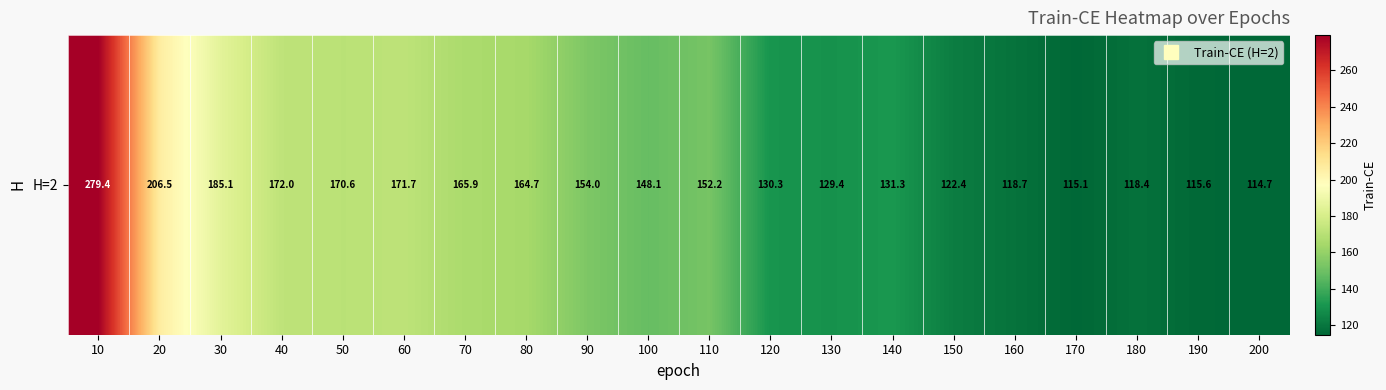

Rank the categories by value from lowest to highest.

200, 170, 190, 180, 160, 150, 130, 120, 140, 100, 110, 90, 80, 70, 50, 60, 40, 30, 20, 10